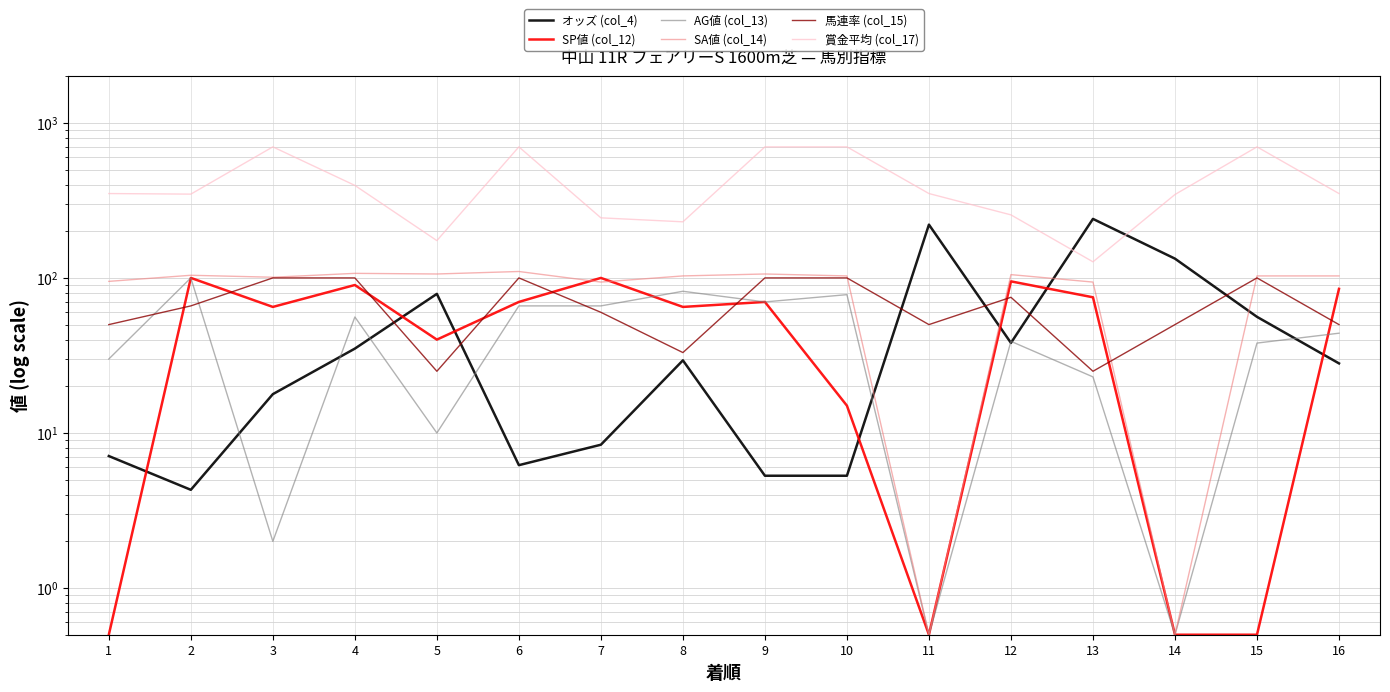

True or false: オッズ (col_4) has more than 1 points higher than both neighbors.

True